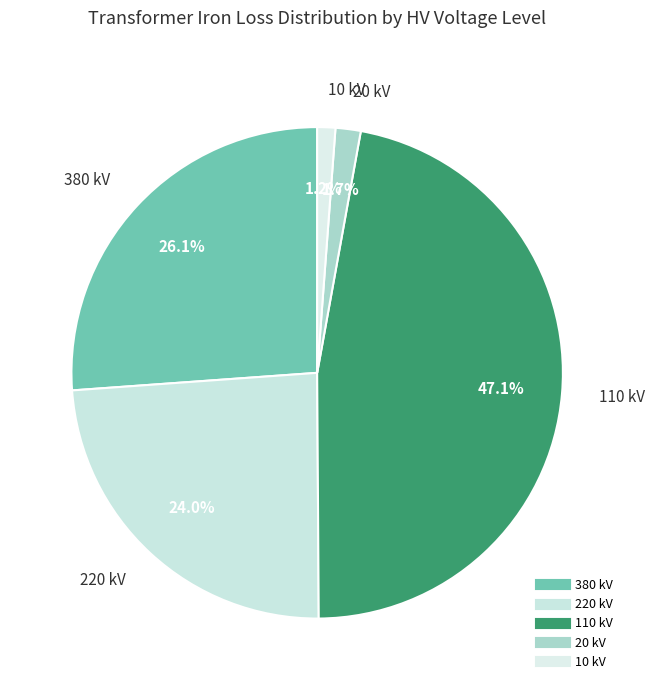

What is the smallest slice in the pie chart?

10